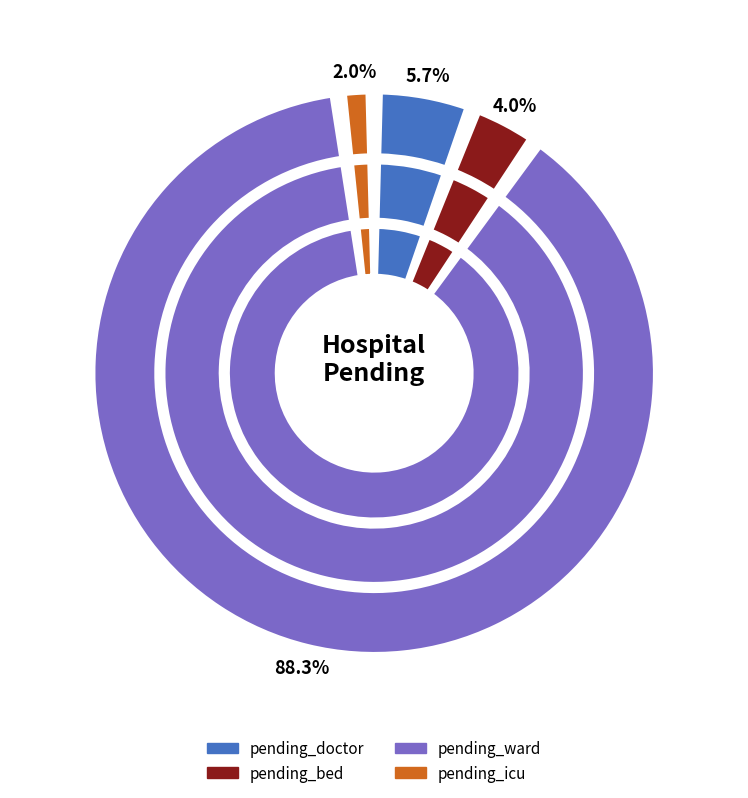

Is 23 the majority of the pie?

No